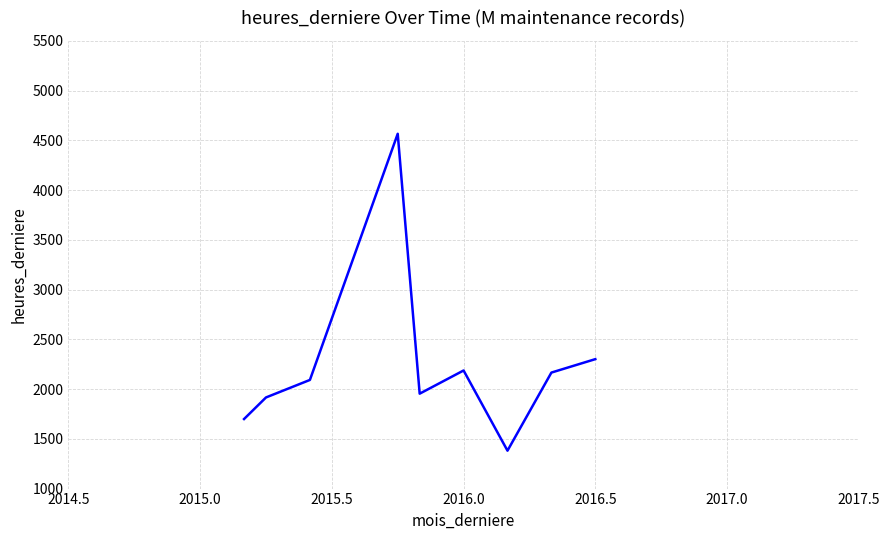

What is the difference between the maximum and minimum values?

3185